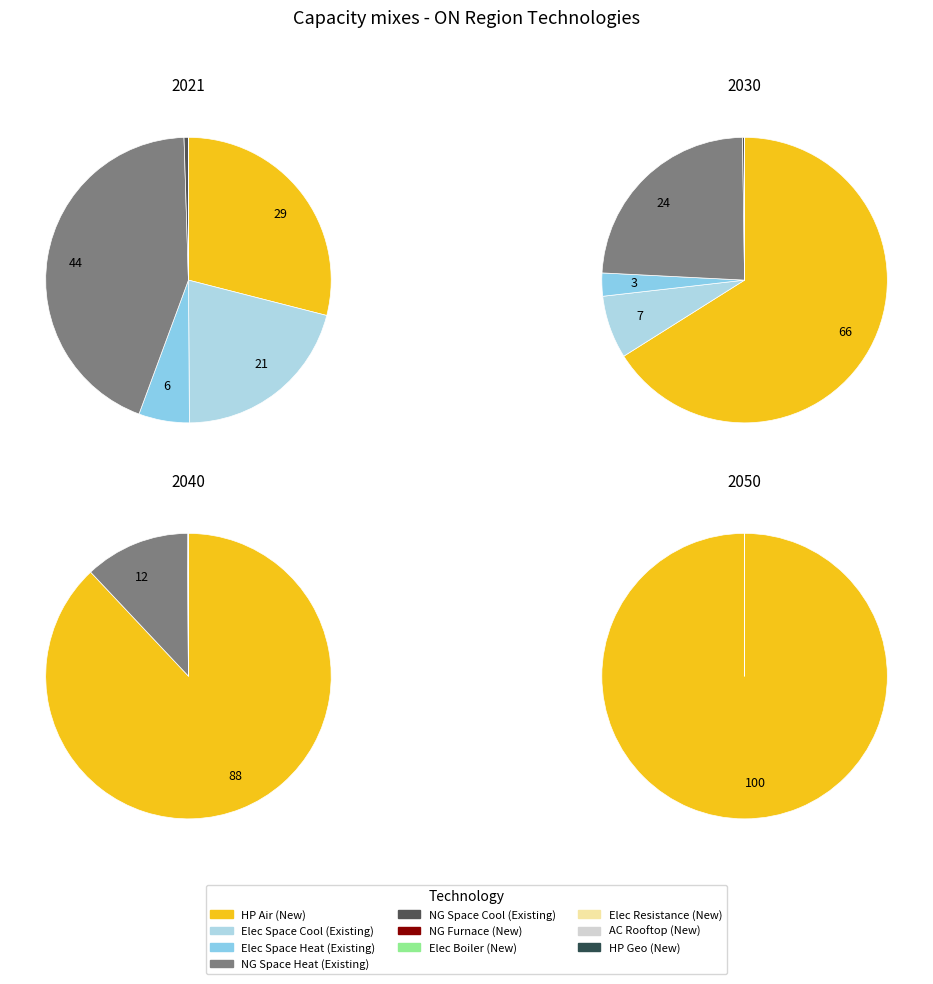

Does C_SPH_NG_FRN-NEW represent more than half of the total?

No